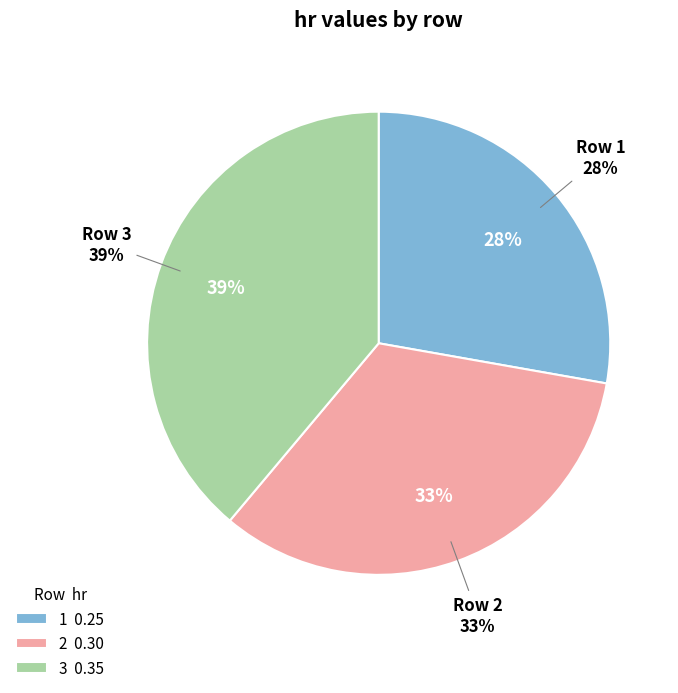

What percentage is the 2 slice, to the nearest percent?

33%